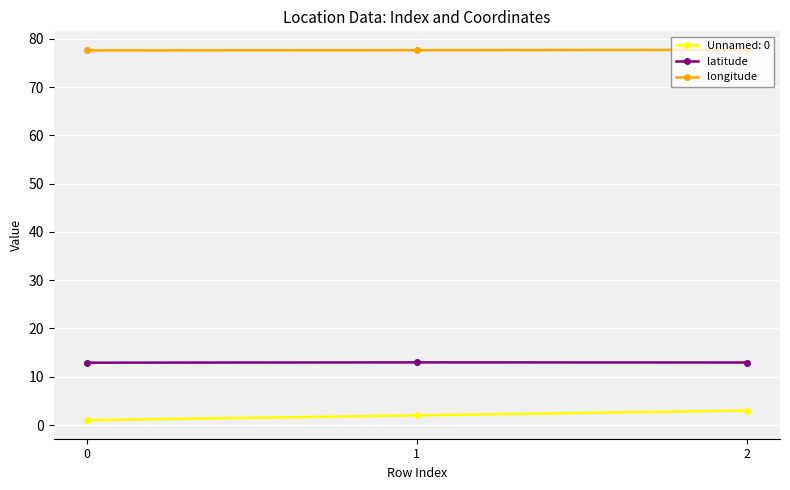

What is the total value across all series at 1?

92.6